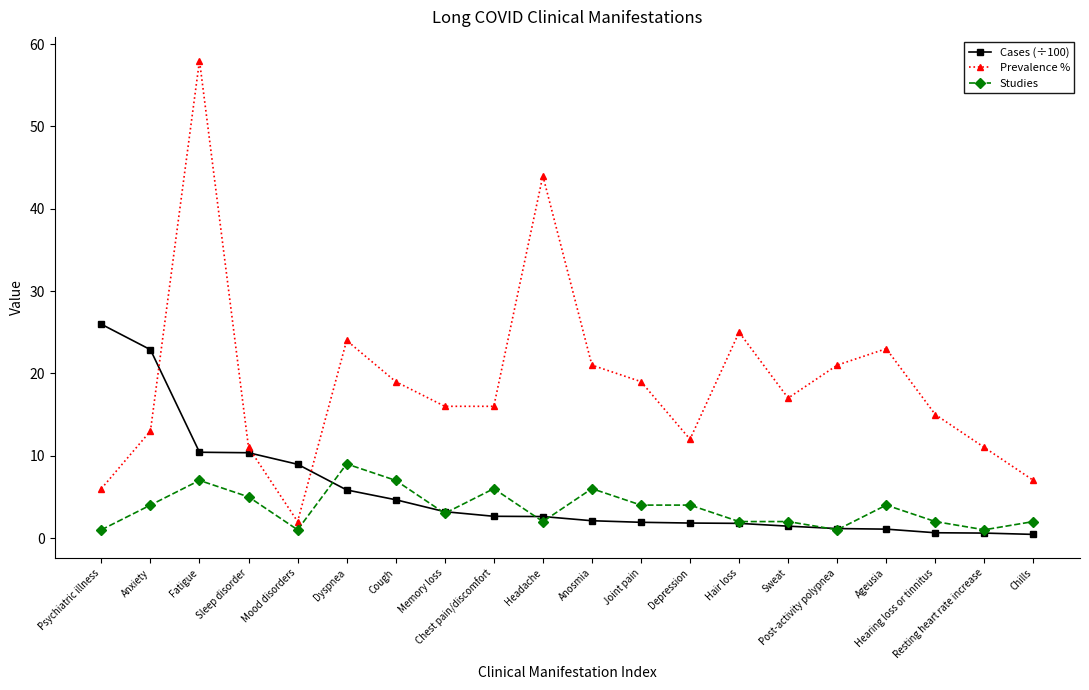

Read the Studies value at Headache.

2.0